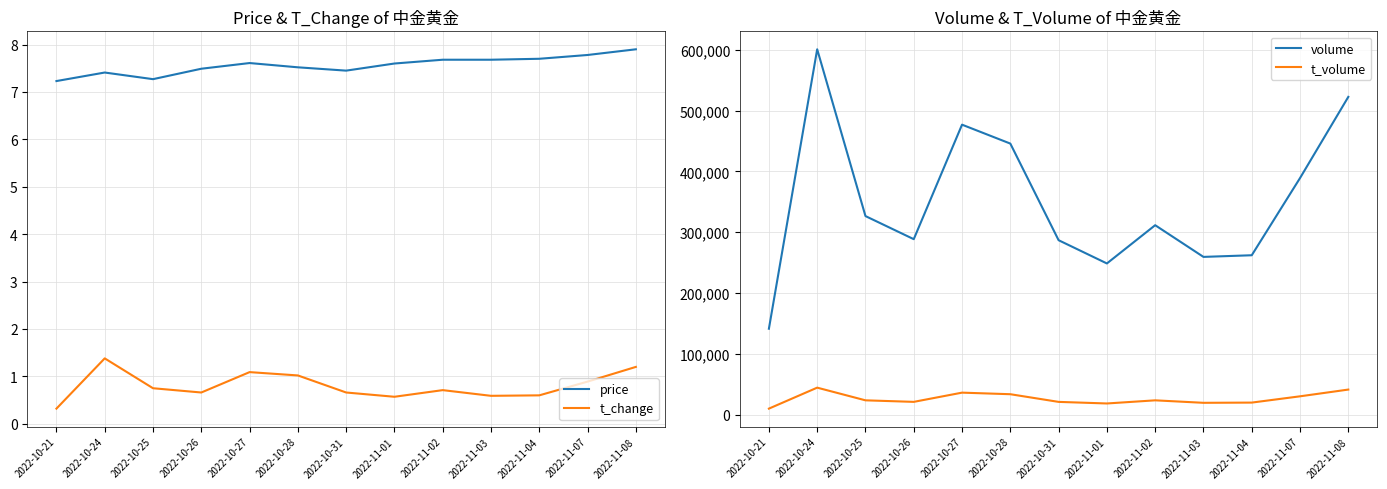

True or false: volume has more than 0 points higher than both neighbors.

True